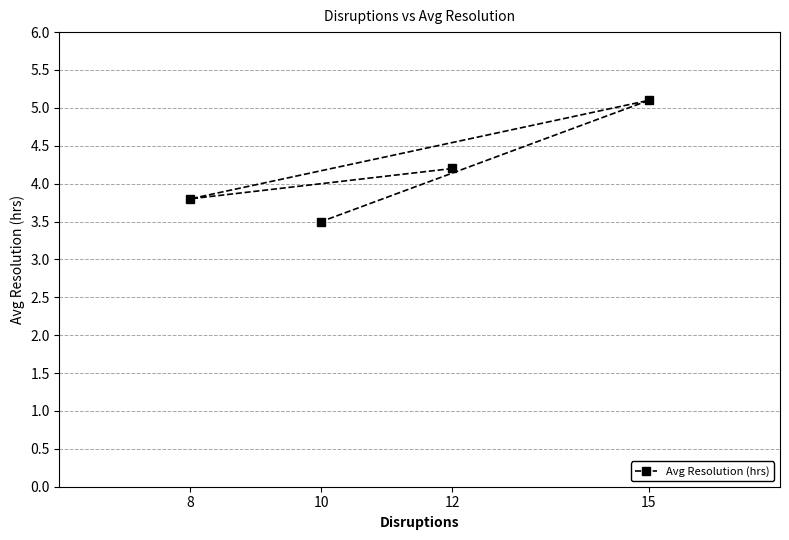

Between 10 and 8, which is larger?

8